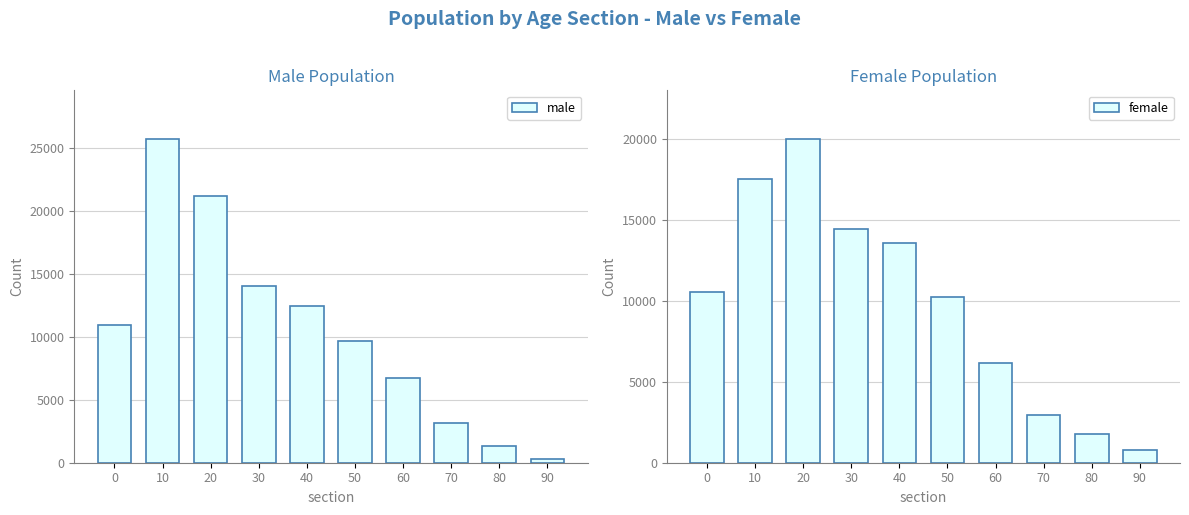

At which label does male reach its peak?

10